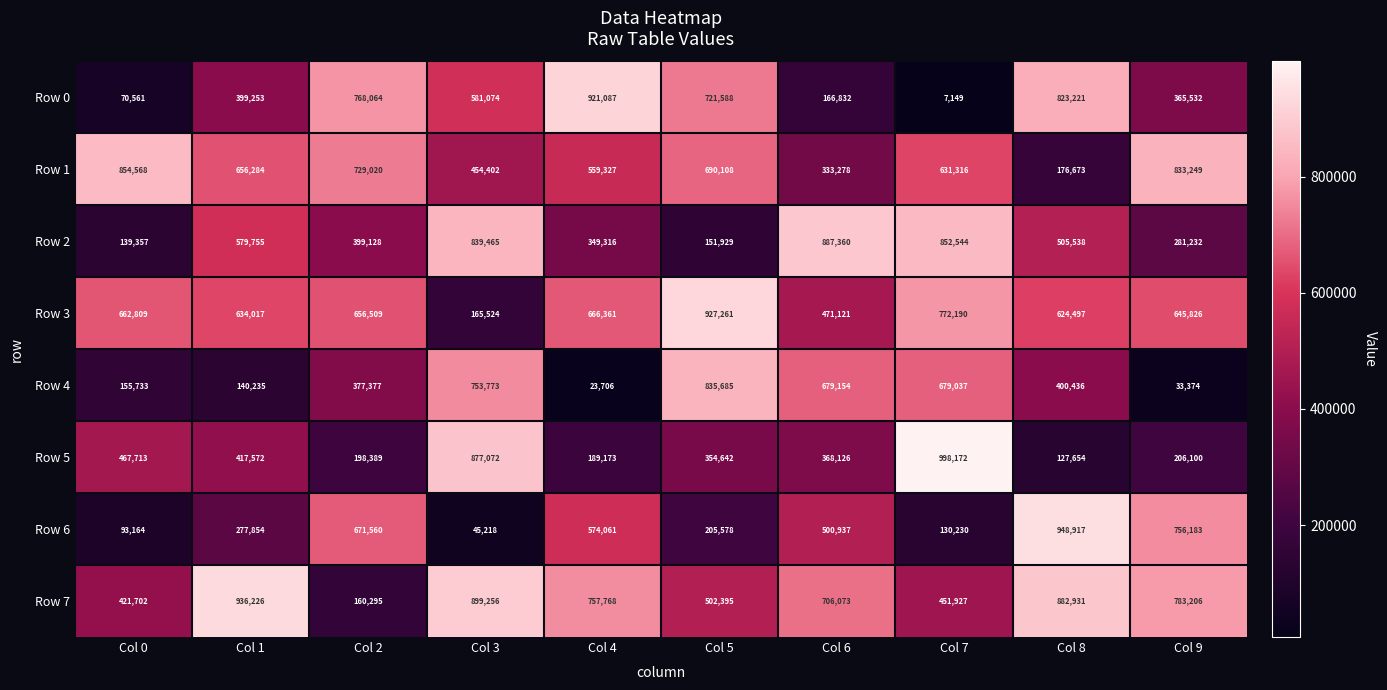

At which category does the chart reach its minimum across all series?

Col 7